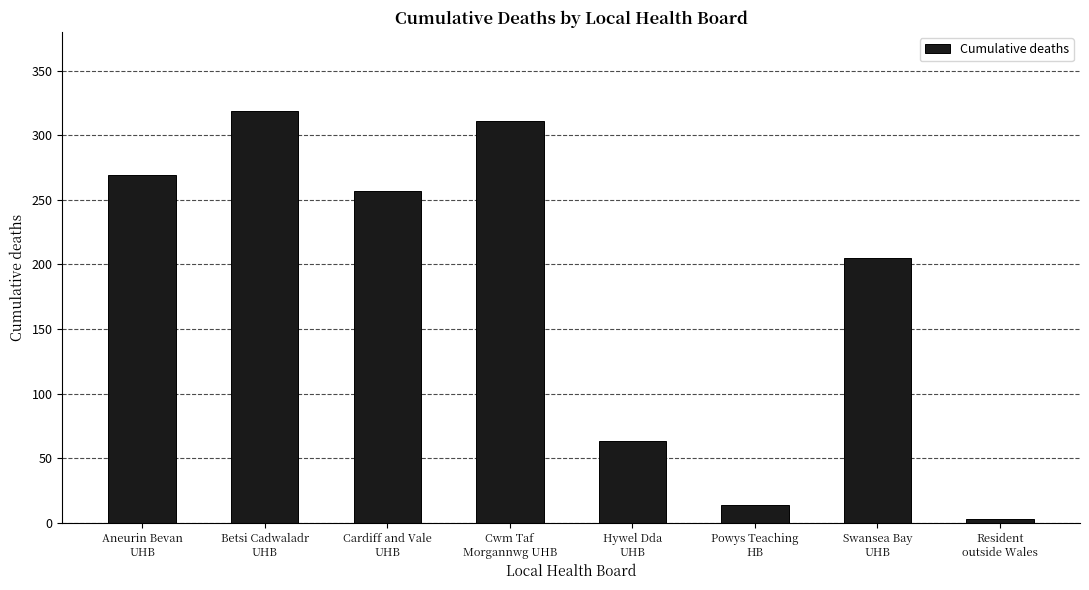

Where does the data first go above 257?

Aneurin Bevan
UHB